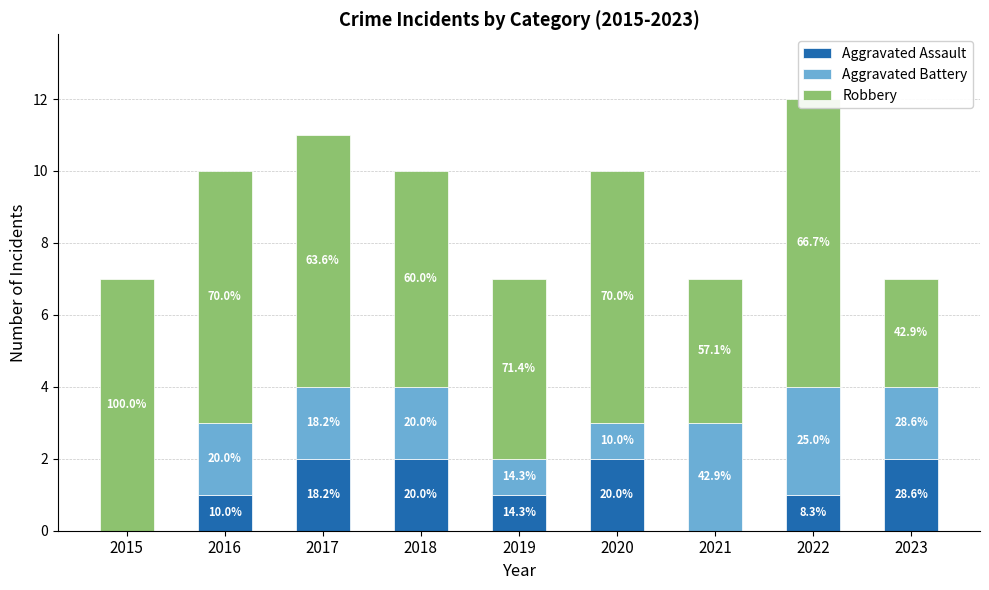

What is the difference between the maximum and second lowest values in the Robbery series?

4